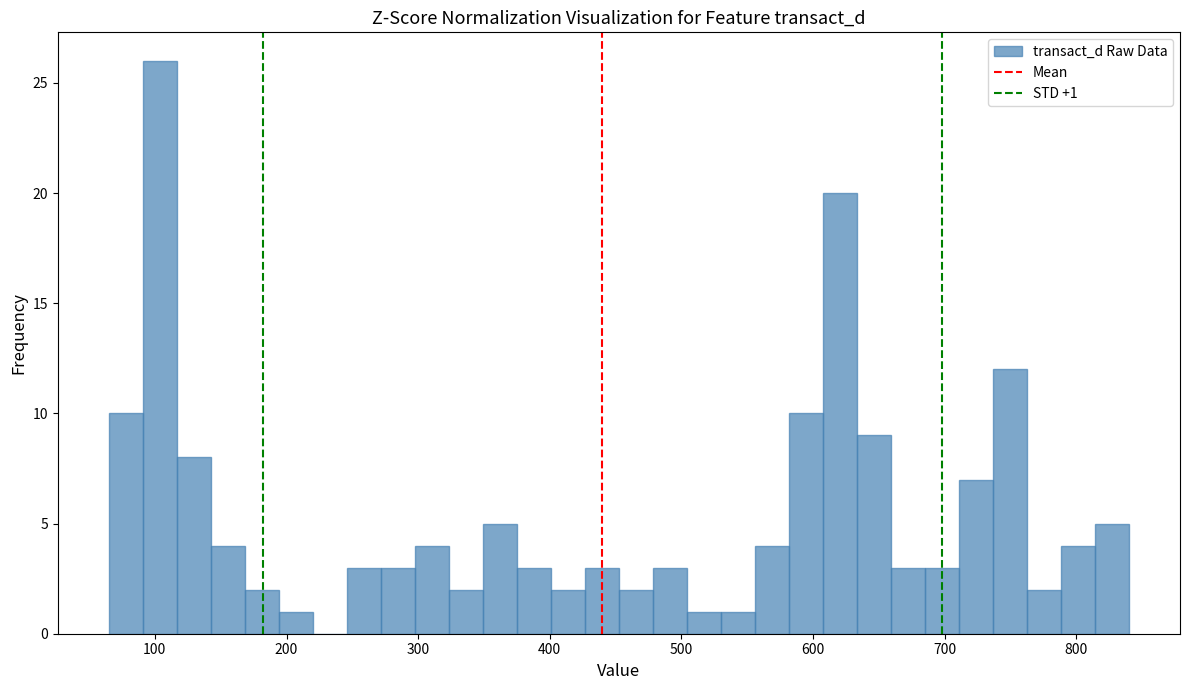

Around what value on the x-axis is the tallest bar? Give the approximate position of its centre, as read against the axis.

100